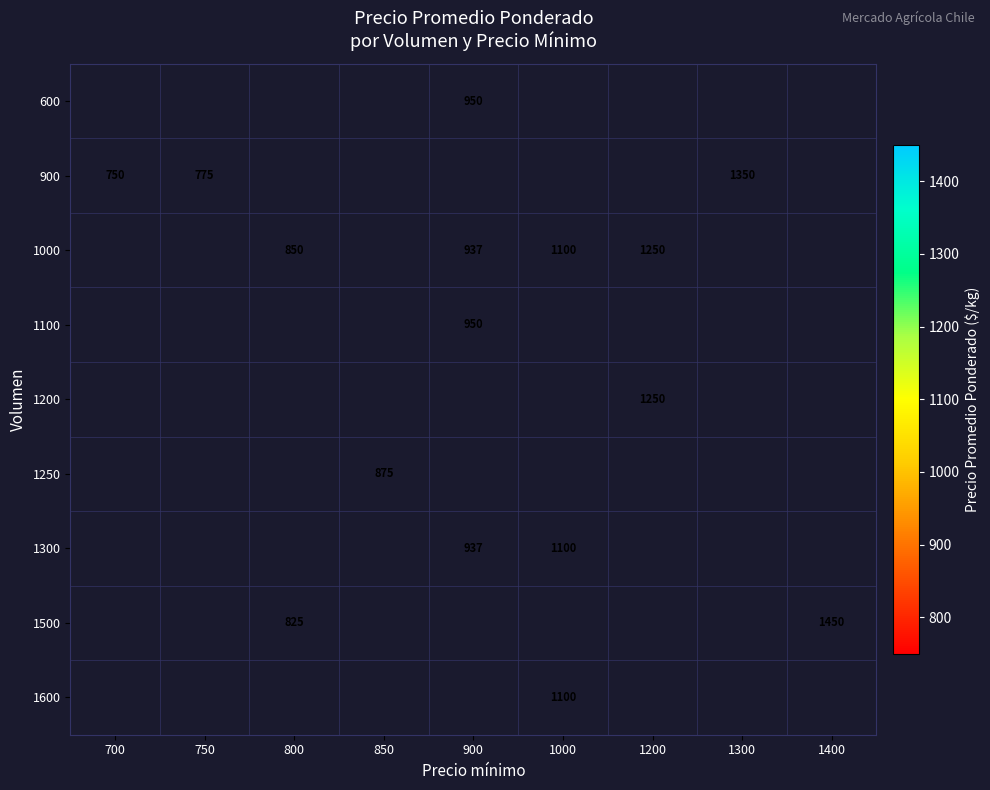

True or false: 1250 has a value of 875 at 850.

True